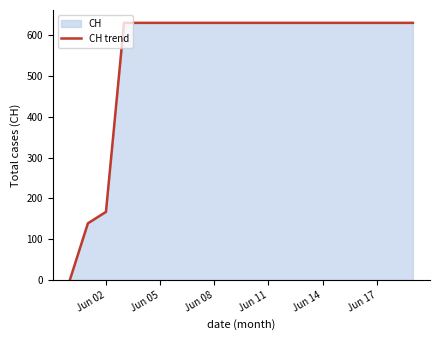

What is the difference between the maximum and minimum values?

631